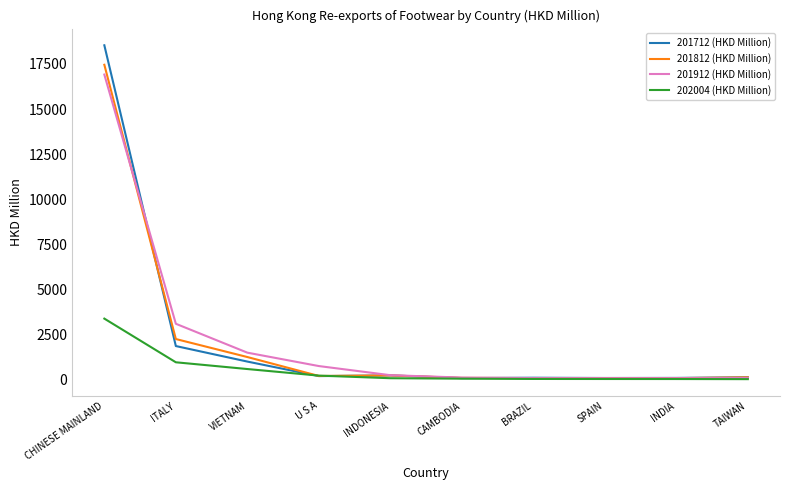

The 201812 (HKD Million) series shows 31113.7 at CHINESE MAINLAND. True or false?

False